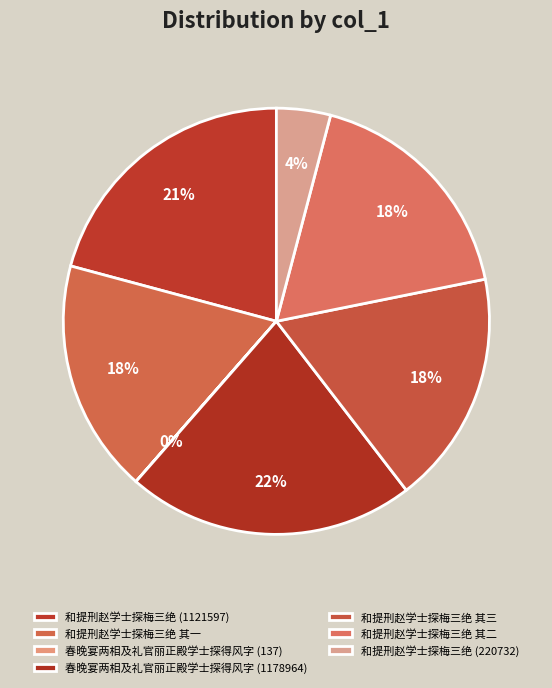

Combined, do 和提刑赵学士探梅三绝 其三 and 和提刑赵学士探梅三绝 (220732) account for over 50%?

No